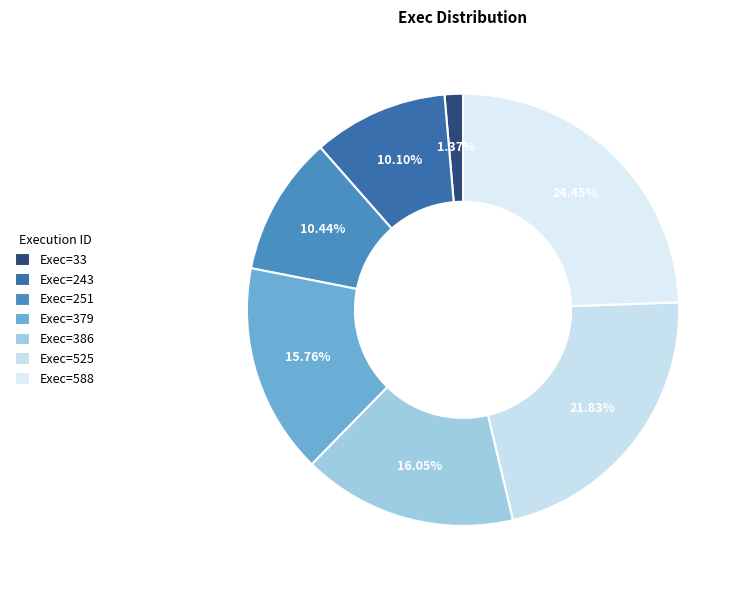

Rank the categories by value from lowest to highest.

33, 243, 251, 379, 386, 525, 588